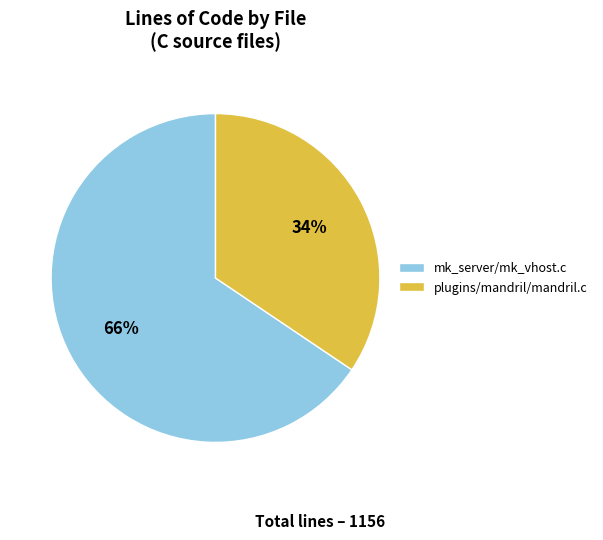

To the nearest percent, what percentage of the pie is plugins/mandril/mandril.c?

34%